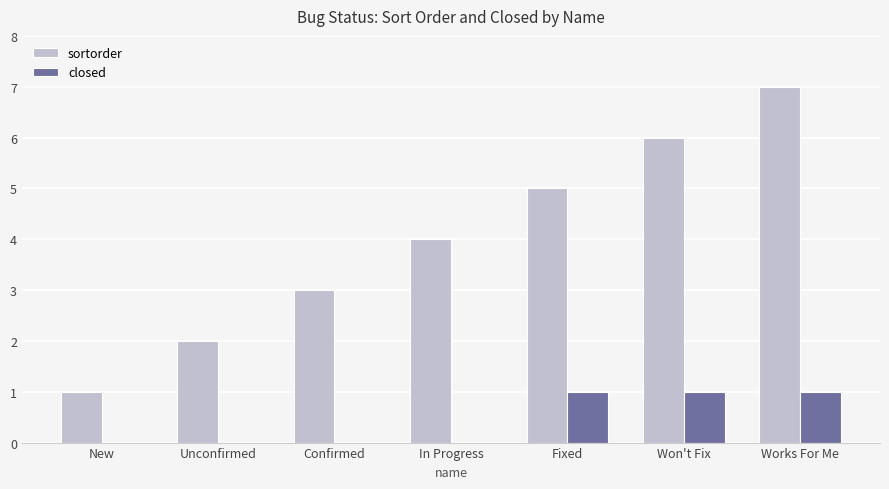

What is the sum of all sortorder values?

28